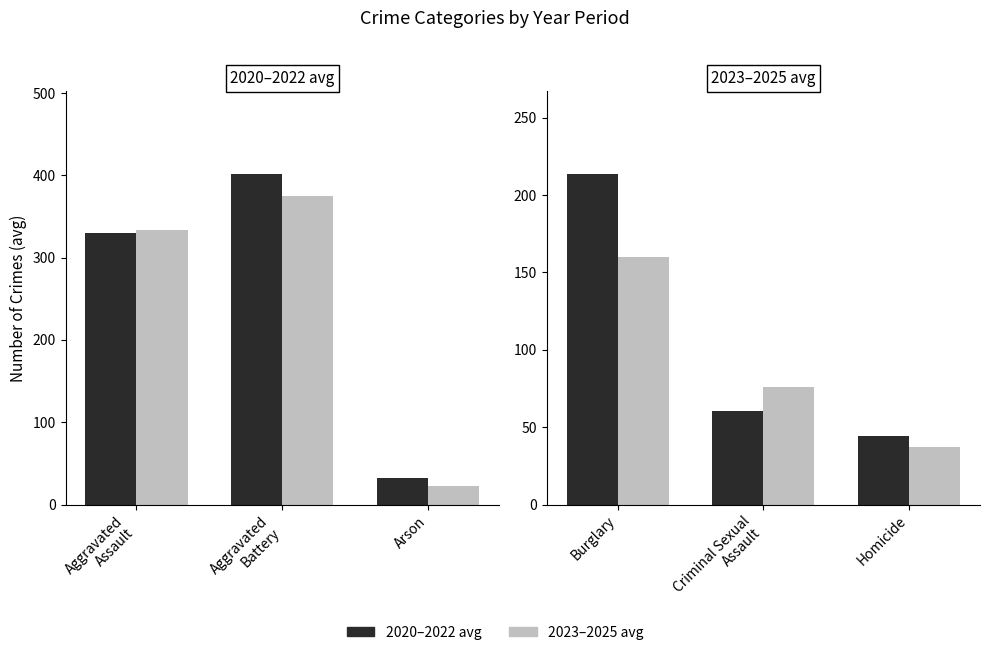

How many groups of bars are there?

3